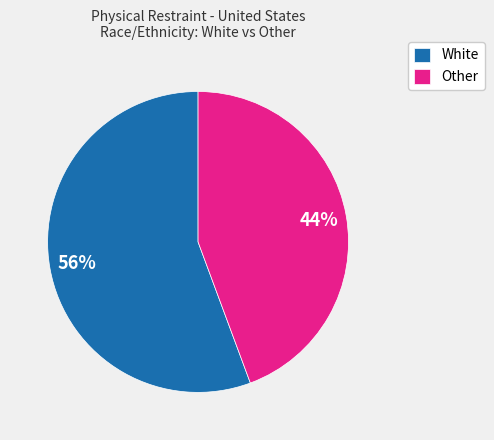

To the nearest percent, what is the average slice percentage?

50%